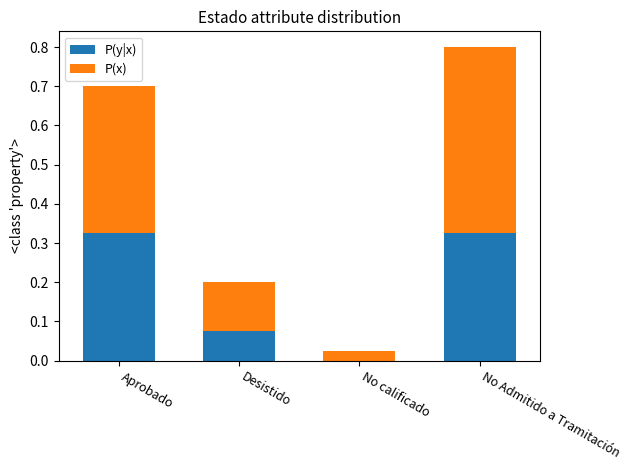

Count the number of data series in this chart.

2